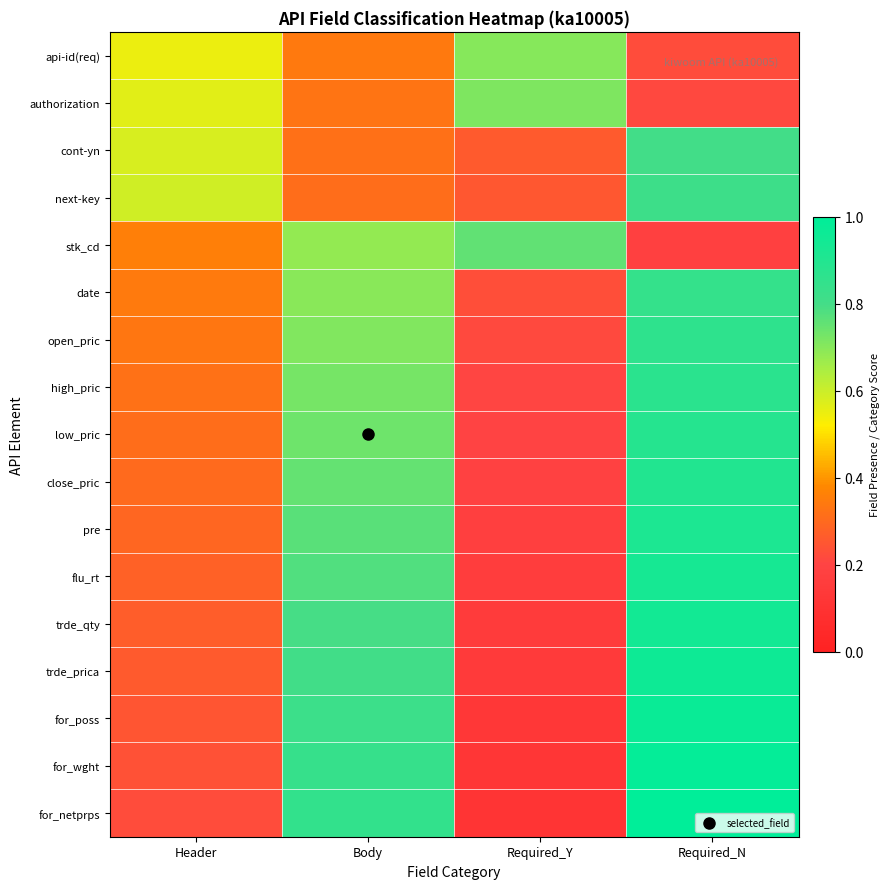

Which has a higher value, Required_N or Header?

Header